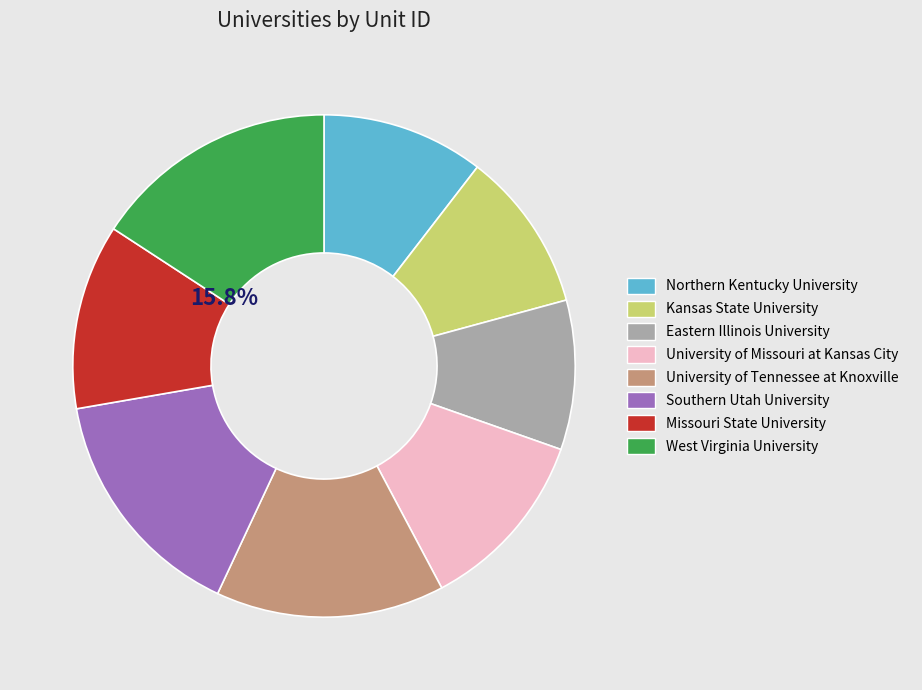

Is there a majority slice in this chart?

No